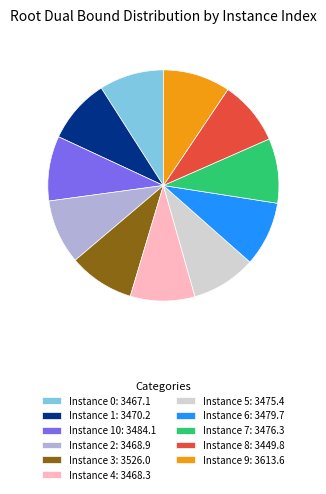

Is the sum of Instance 6: 3479.7 and Instance 3: 3526.0 greater than half?

No